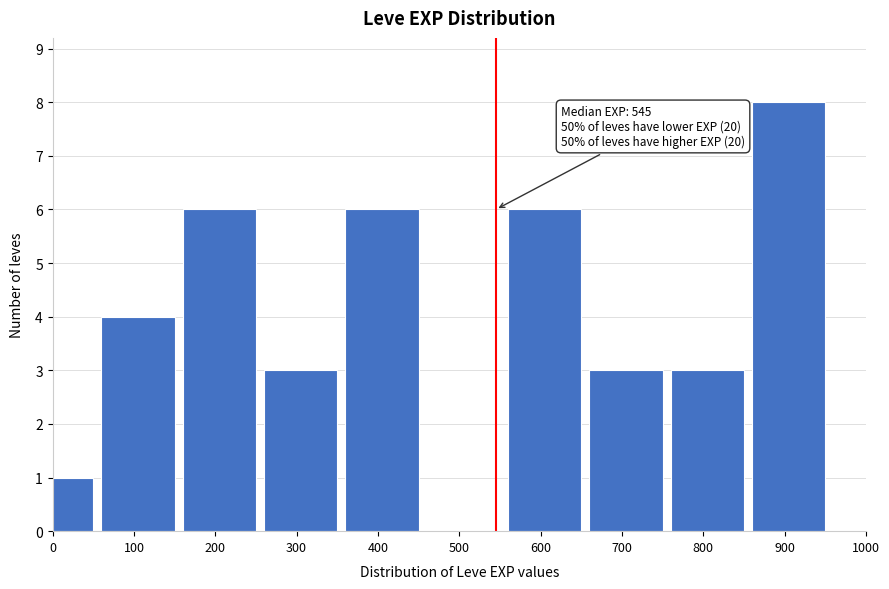

Reading left to right, extract all data points from this chart.

0=1	100=4	200=6	300=3	400=6	500=0	600=6	700=3	800=3	900=8